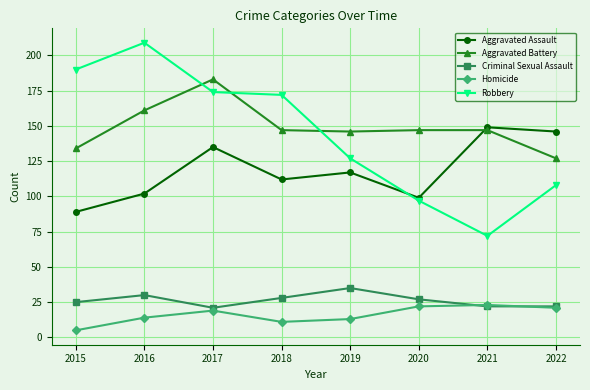

How many series are shown in this chart?

5